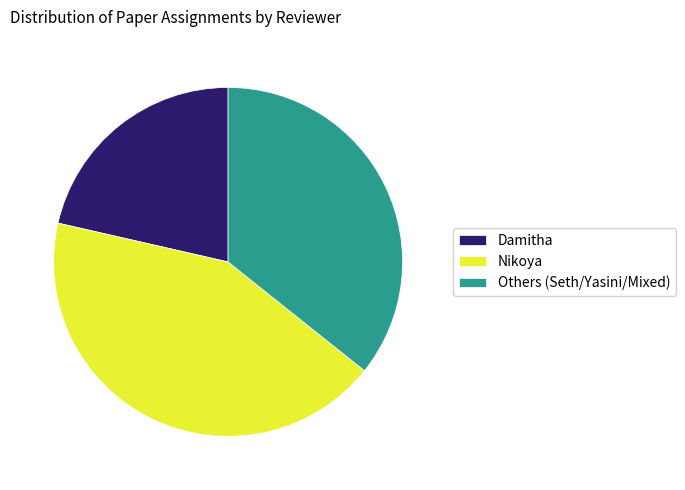

Which slice is the smallest?

Damitha